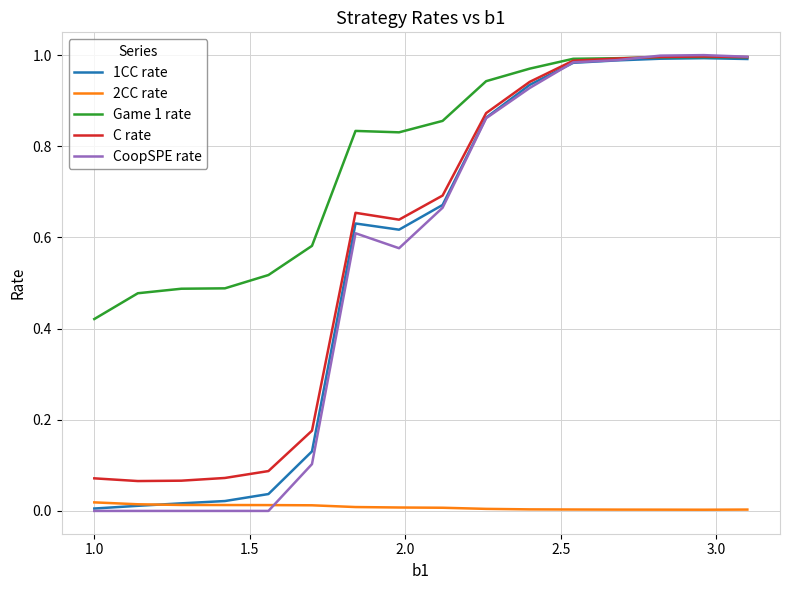

Which series has the largest total across all categories?

Game 1 rate